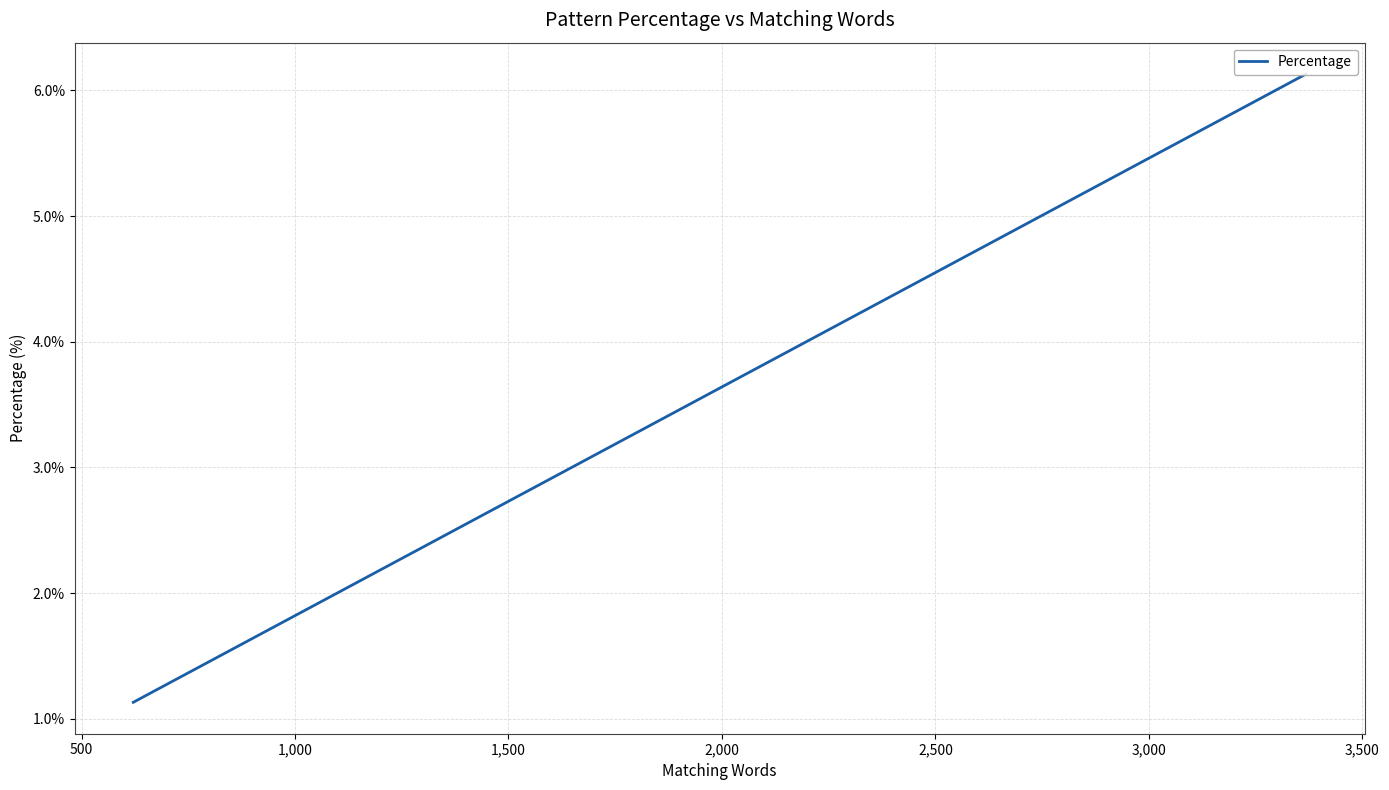

What is the difference between the maximum and second lowest values?

5.0